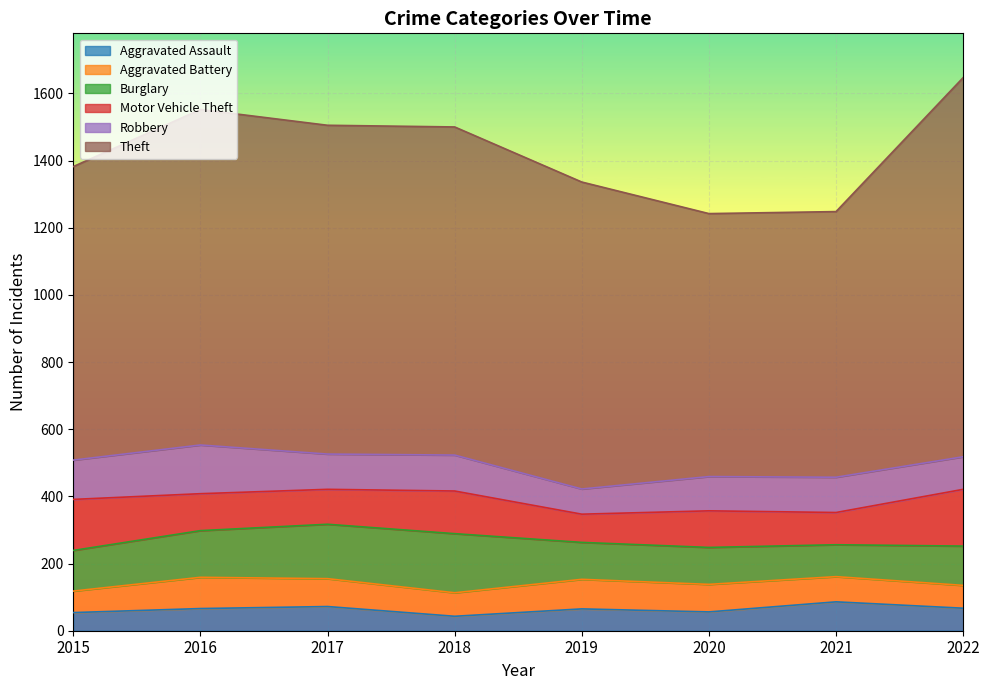

What is the lowest value of the Burglary series?

95